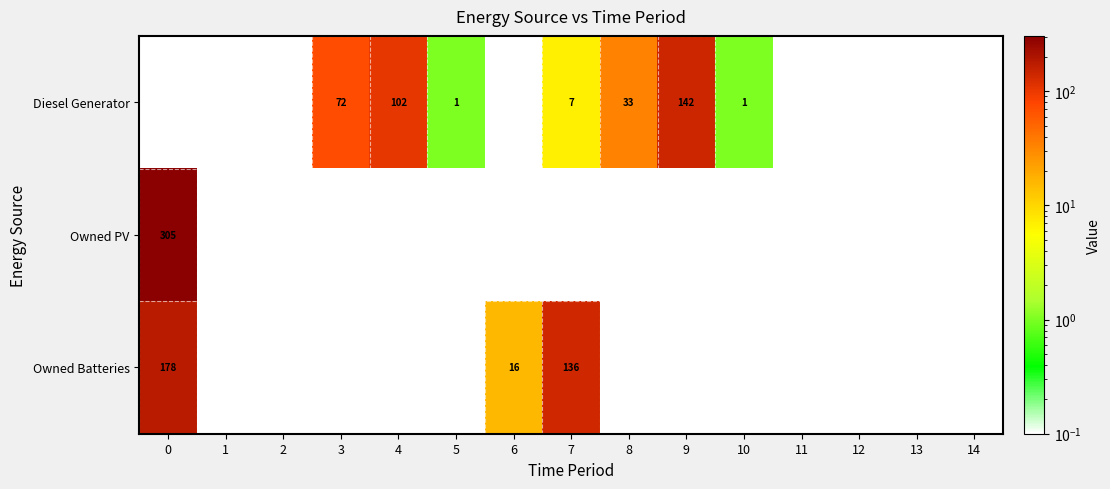

List the series in order of their peak value, lowest first.

Diesel Generator, Owned Batteries, Owned PV